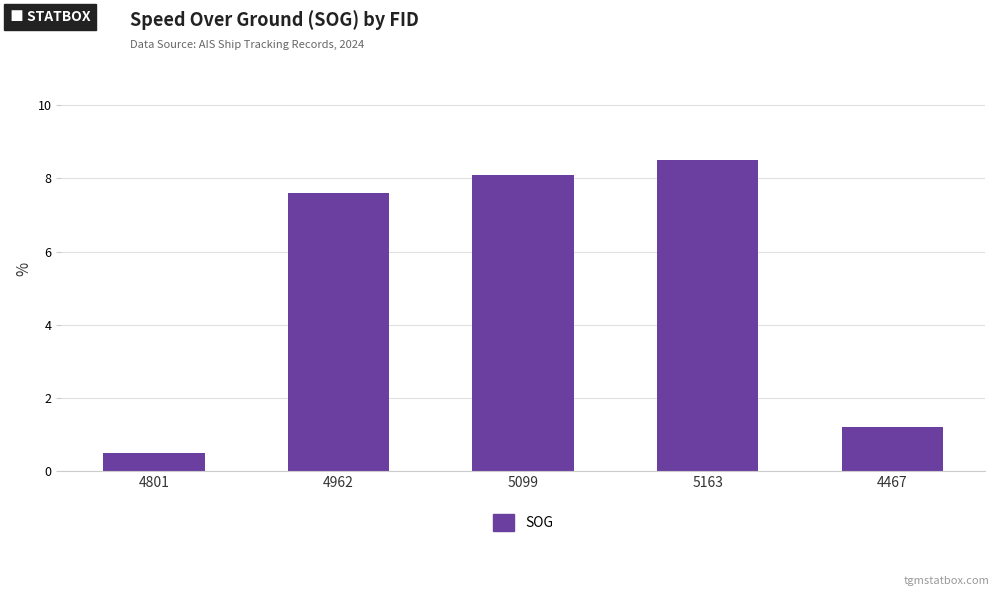

How many series are shown in this chart?

1